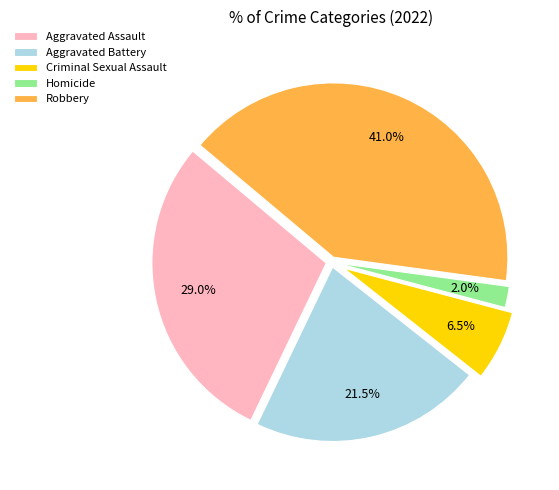

Is there any slice that represents more than half of the pie?

No